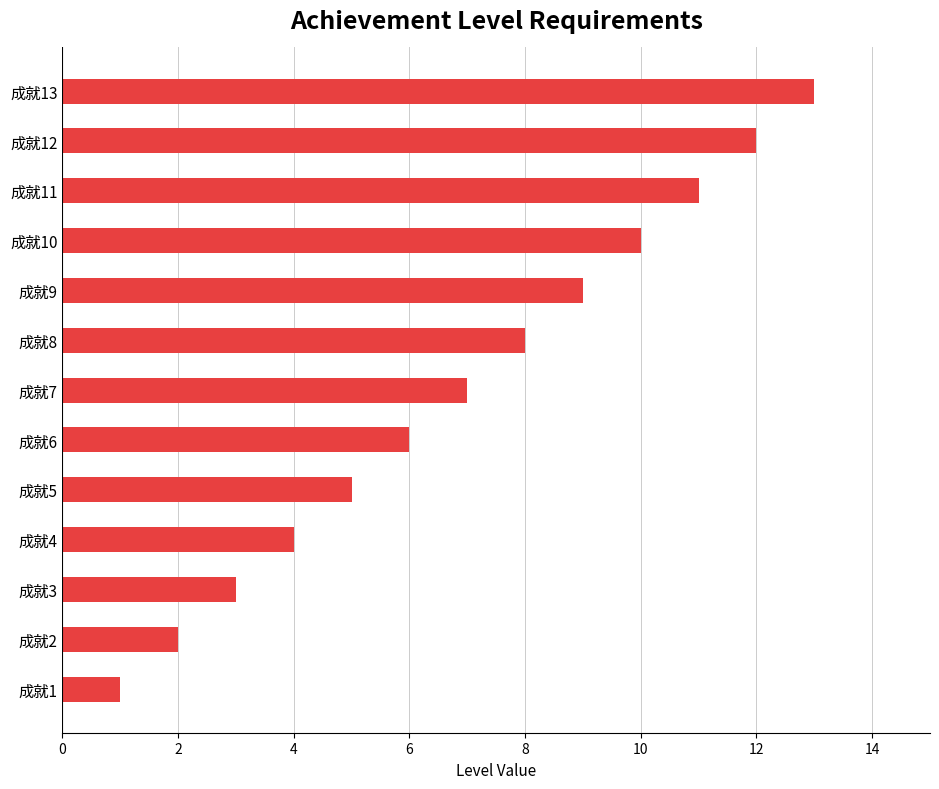

List the labels in order of value, largest first.

成就13, 成就12, 成就11, 成就10, 成就9, 成就8, 成就7, 成就6, 成就5, 成就4, 成就3, 成就2, 成就1